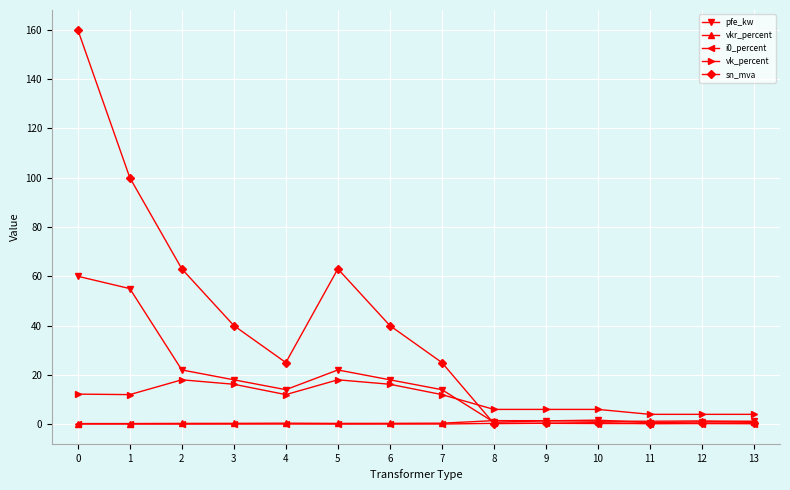

How many lines are shown in the chart?

5